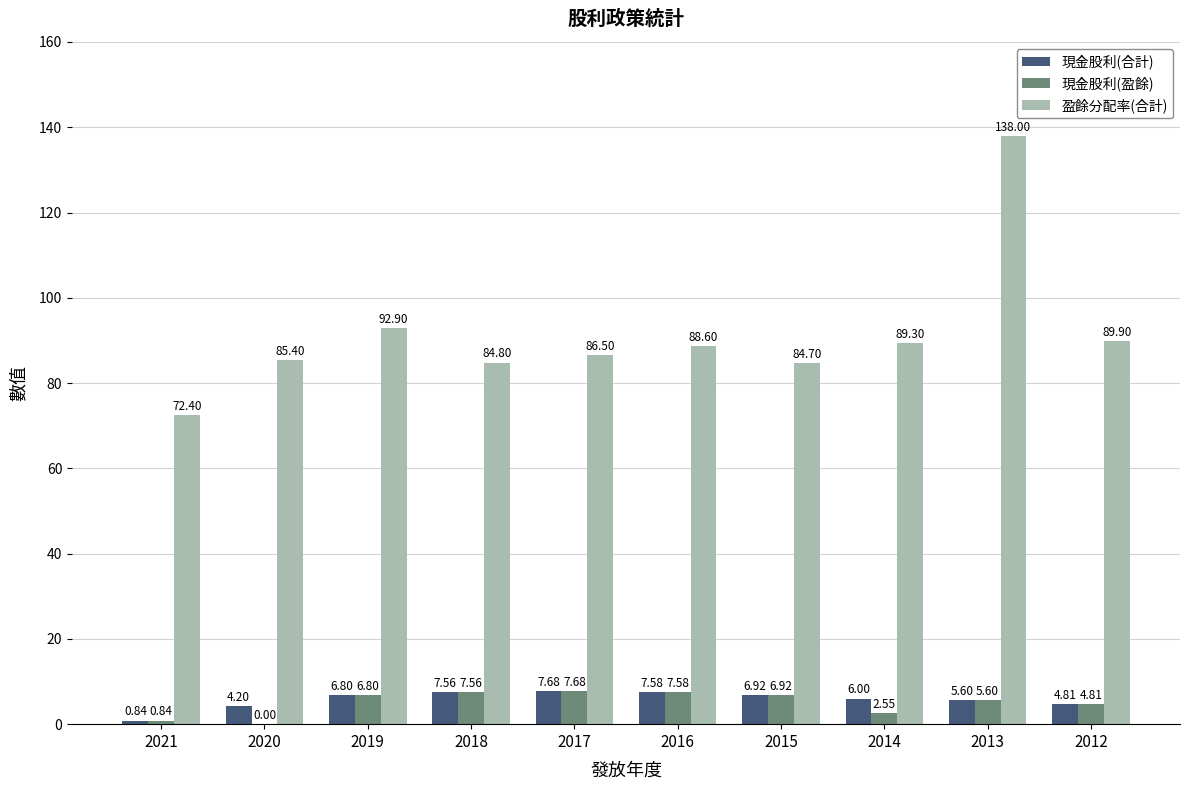

Which series changed the most between 2021 and 2015?

盈餘分配率(合計)